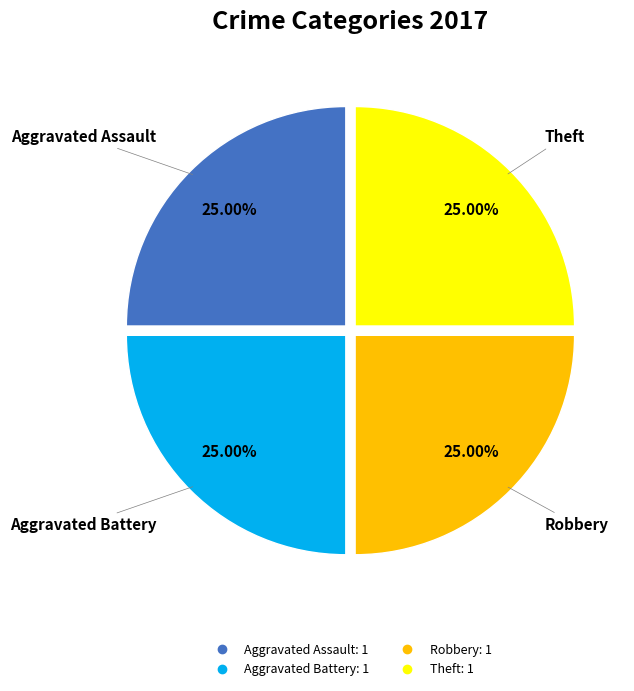

Does any single category account for the majority?

No